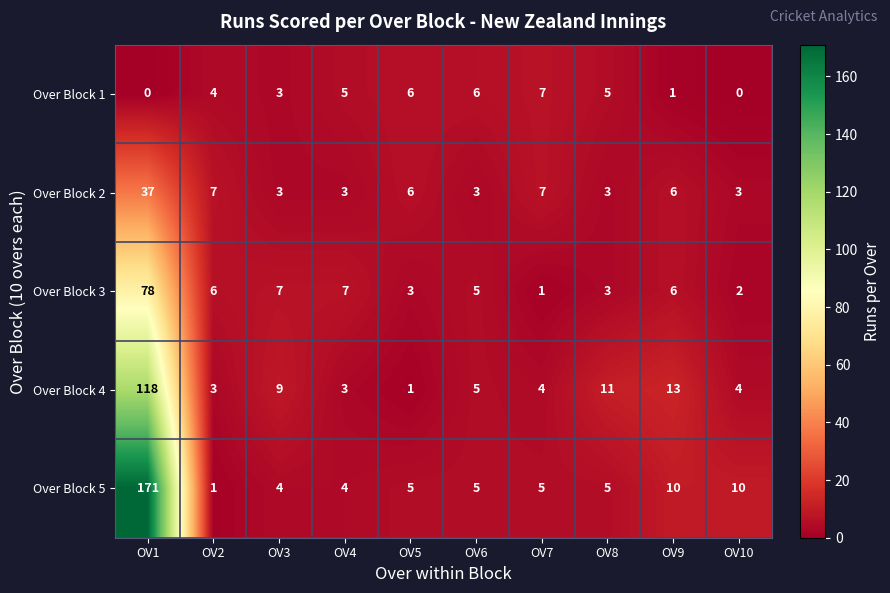

How many Over Block 1 values are between 1 and 6?

7